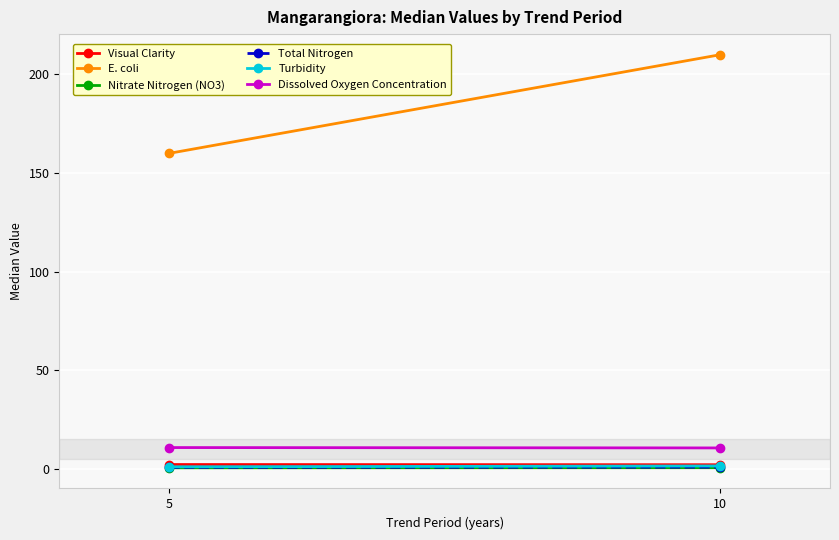

What are all the series names shown in the legend?

Visual Clarity, E. coli, Nitrate Nitrogen (NO3), Total Nitrogen, Turbidity, Dissolved Oxygen Concentration